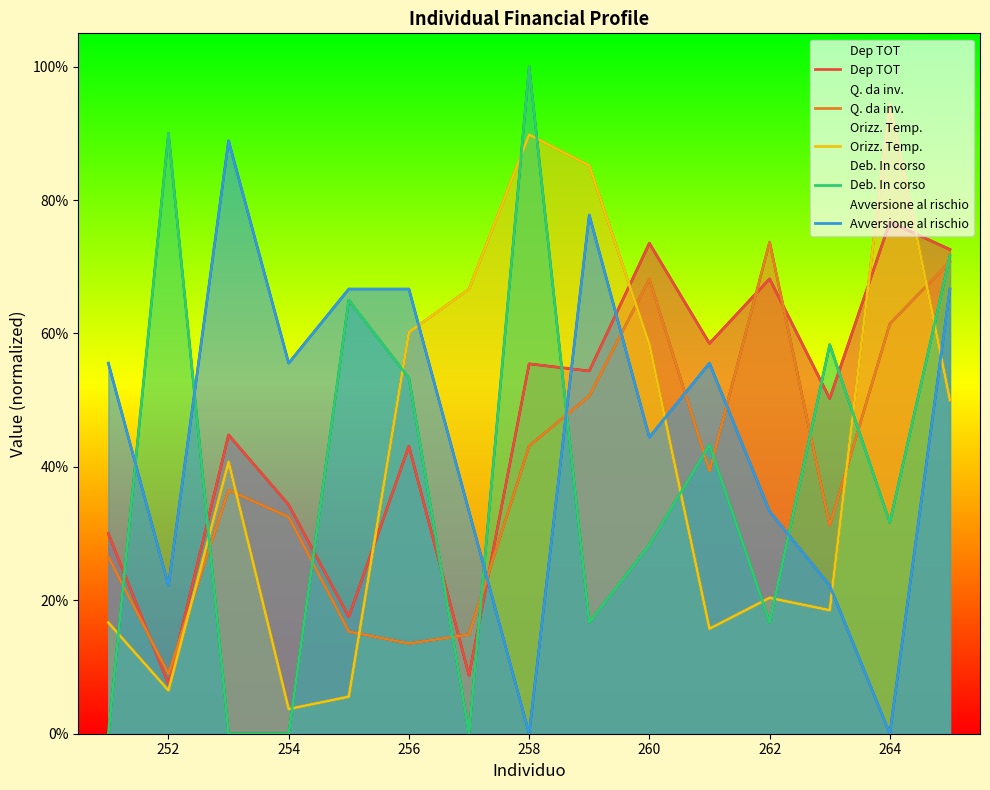

What position from the right is 260?

6